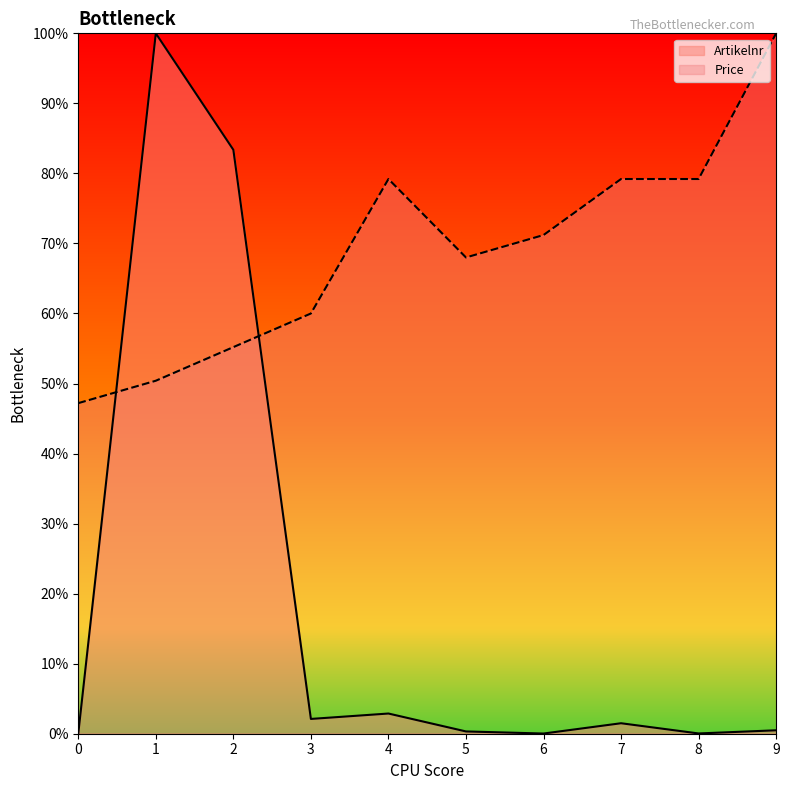

Which series has the largest range (max minus min)?

Artikelnr